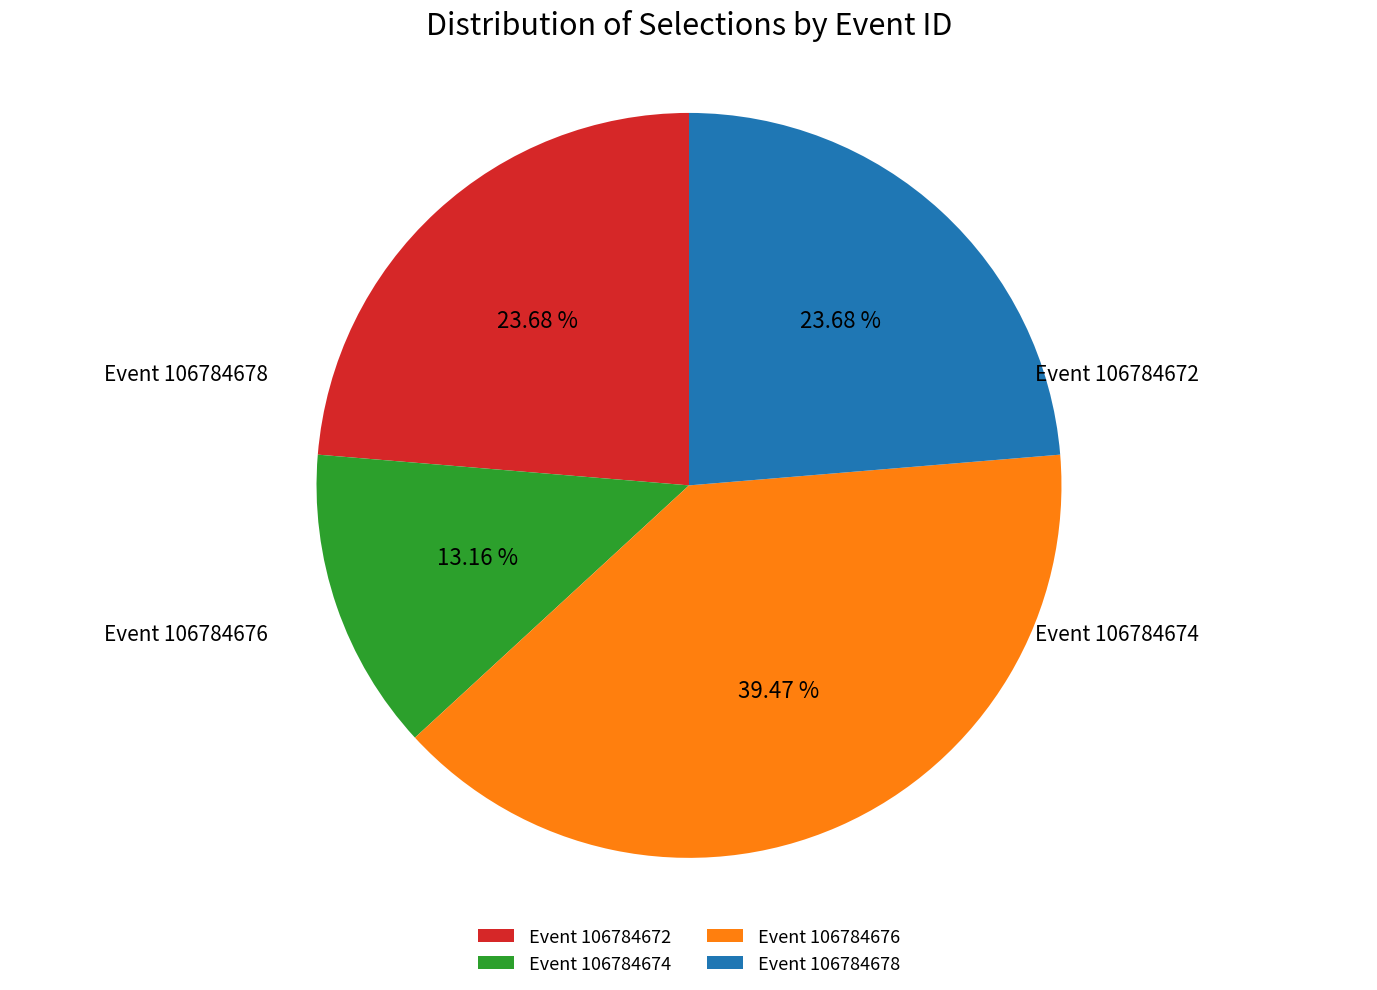

Which slice is the largest?

Event 106784676